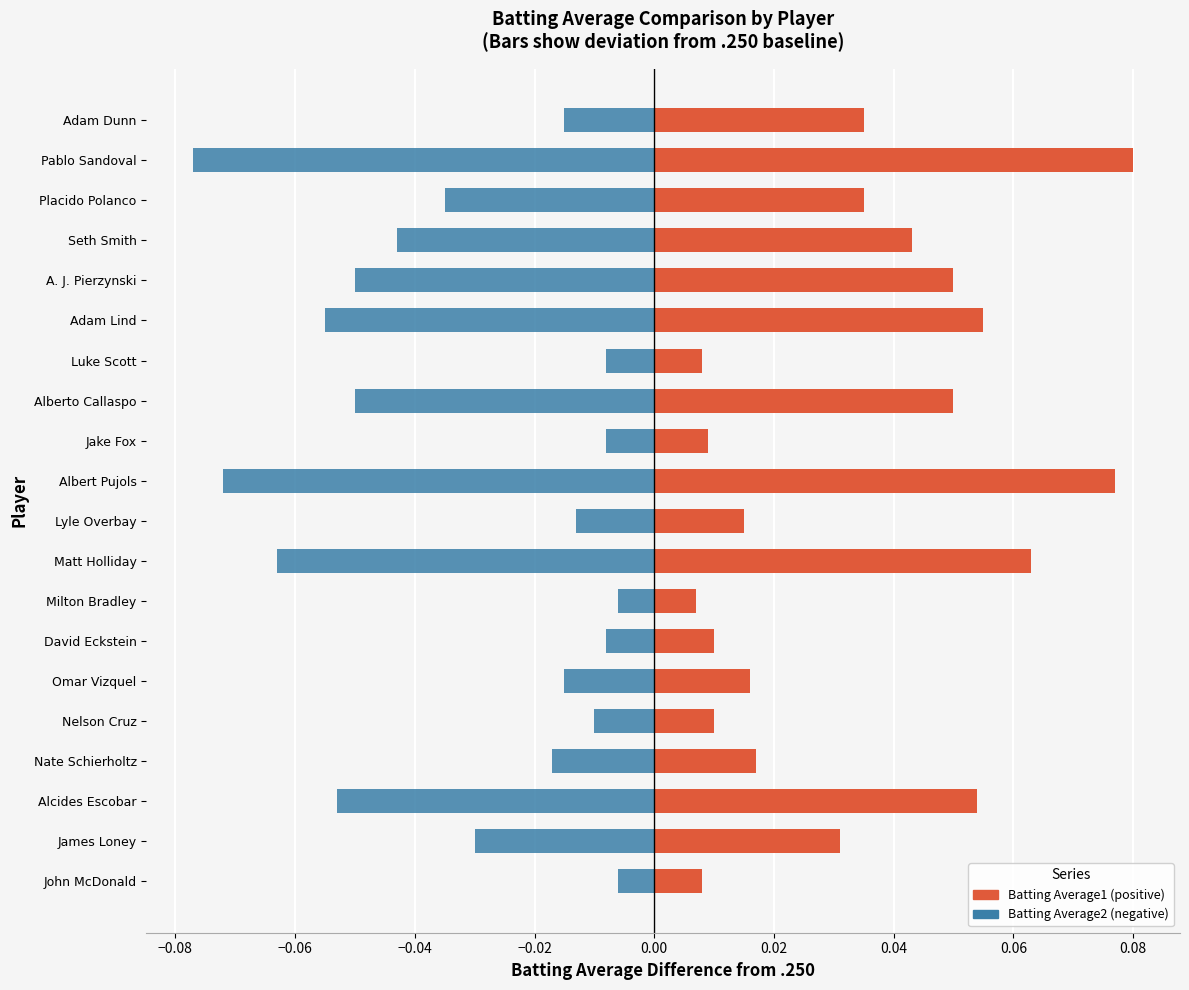

Reading right to left, what are all the values shown in this chart?

Batting Average1: 0.0	0.1	0.0	0.0	0.1	0.1	0.0	0.1	0.0	0.1	0.0	0.1	0.0	0.0	0.0	0.0	0.0	0.1	0.0	0.0
Batting Average2: -0.0	-0.1	-0.0	-0.0	-0.1	-0.1	-0.0	-0.1	-0.0	-0.1	-0.0	-0.1	-0.0	-0.0	-0.0	-0.0	-0.0	-0.1	-0.0	-0.0